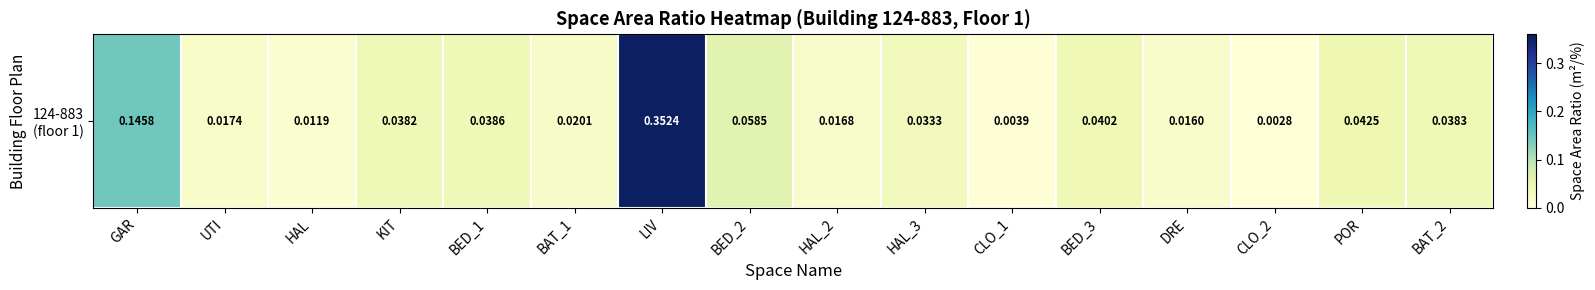

Reading right to left, extract all data points from this chart.

0.0	0.0	0.0	0.0	0.0	0.0	0.0	0.0	0.1	0.4	0.0	0.0	0.0	0.0	0.0	0.1